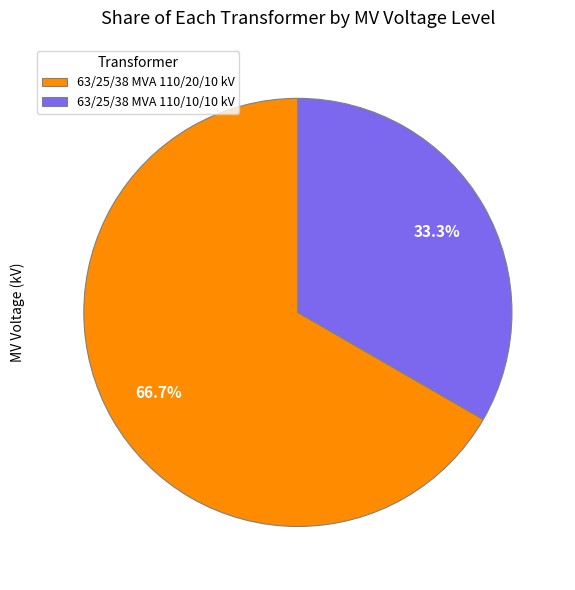

How many slices are in this pie chart?

2